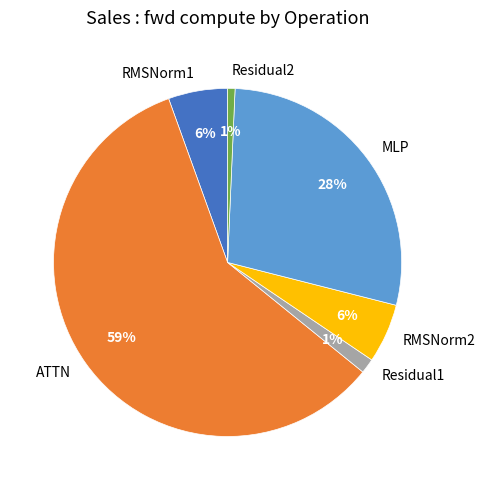

Which has a higher value, Residual1 or MLP?

MLP